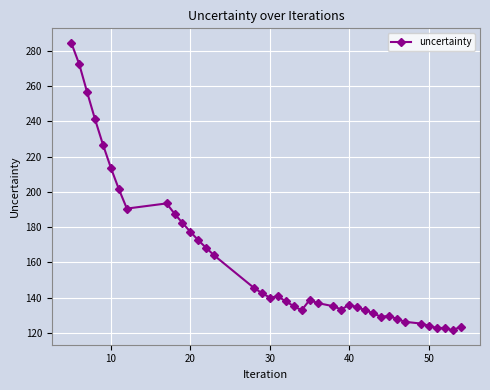

True or false: the data has more than 0 interior local peaks.

True